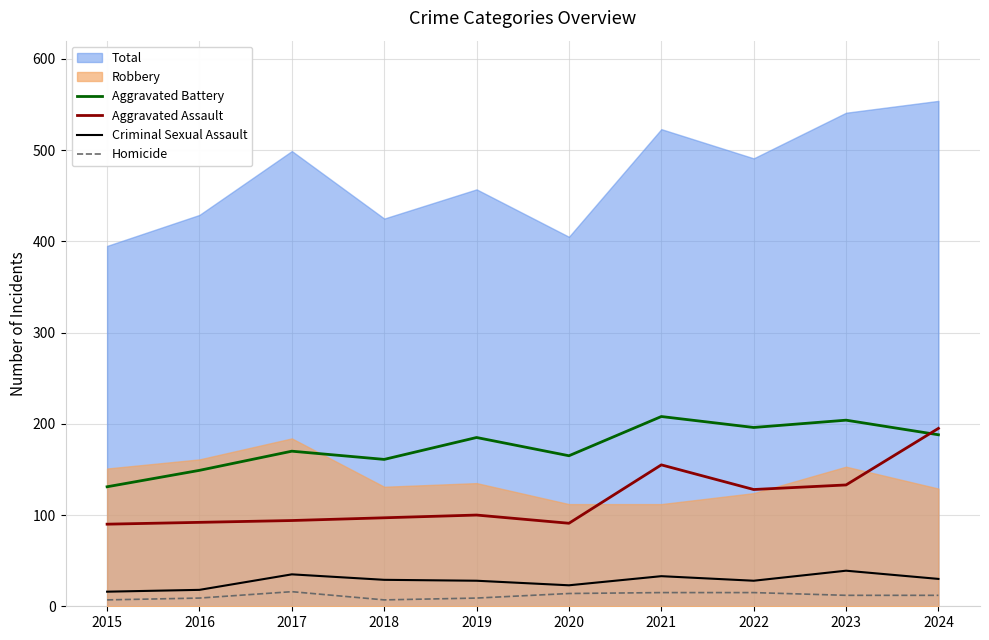

What is the sum of all Criminal Sexual Assault values?

279